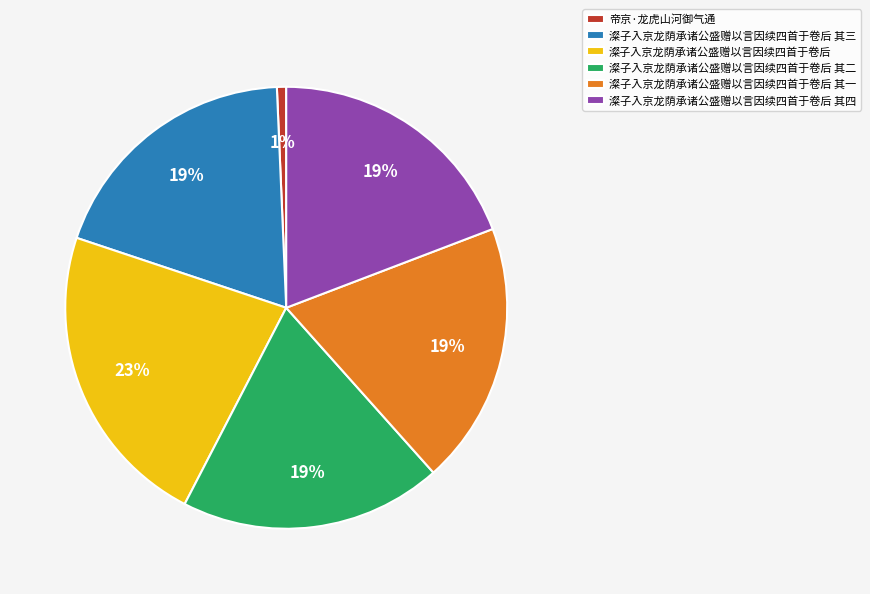

Combined, do 澯子入京龙荫承诸公盛赠以言因续四首于卷后 其四 and 帝京·龙虎山河御气通 account for over 50%?

No